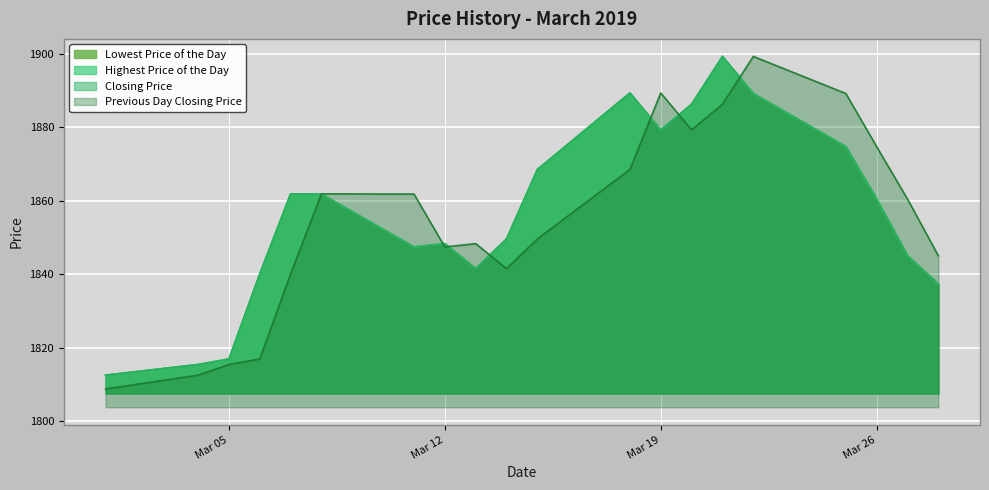

List the series in order of their peak value, highest first.

Lowest Price of the Day, Highest Price of the Day, Closing Price, Previous Day Closing Price